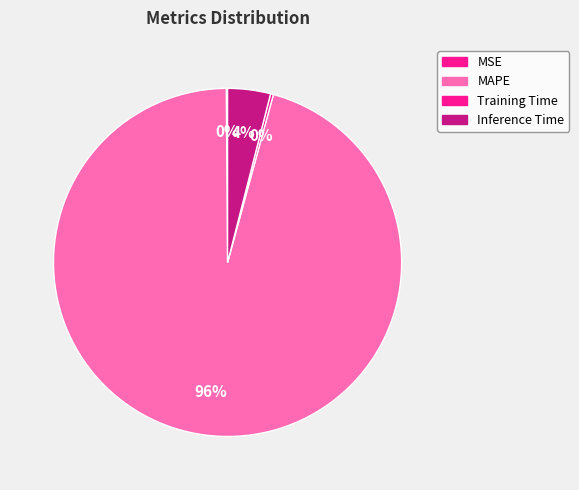

True or false: Training Time accounts for 0% of the total.

True